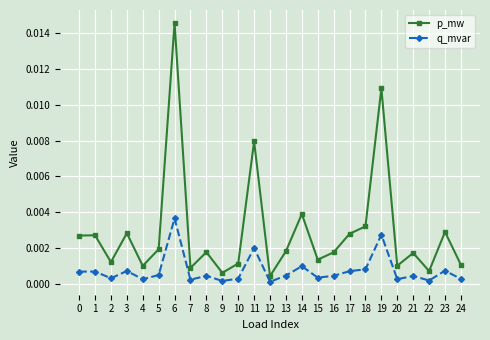

Does the chart display data point markers on the line(s)?

Yes